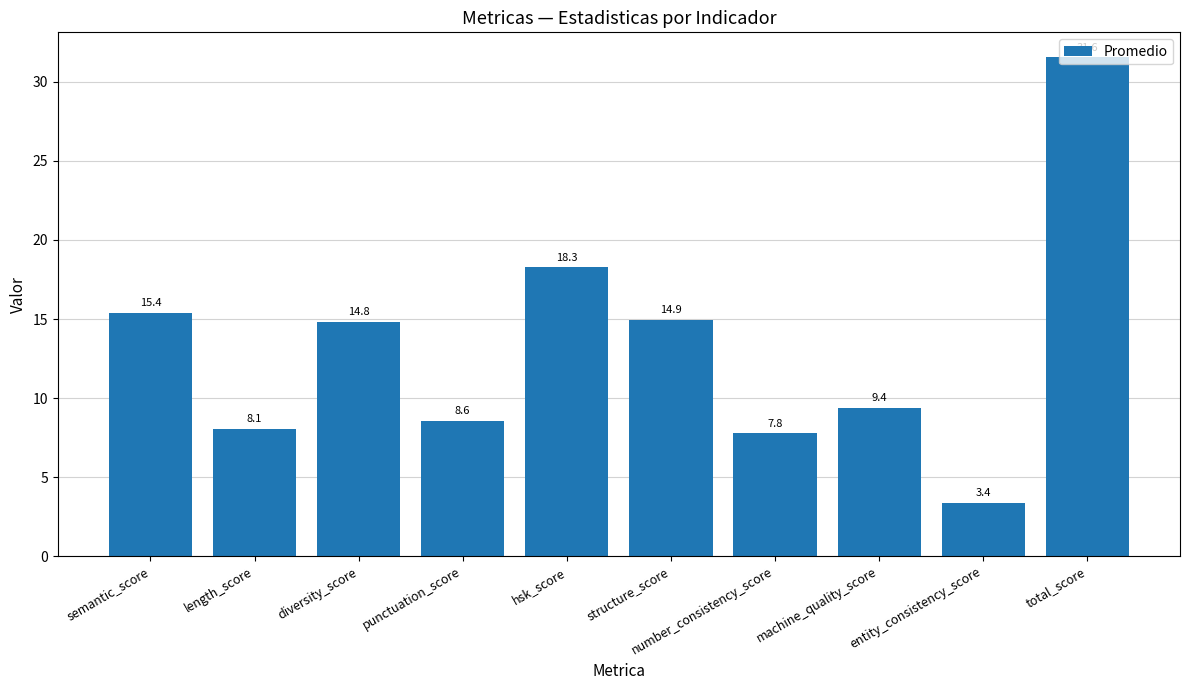

Where is the data nearest to the value 17?

hsk_score